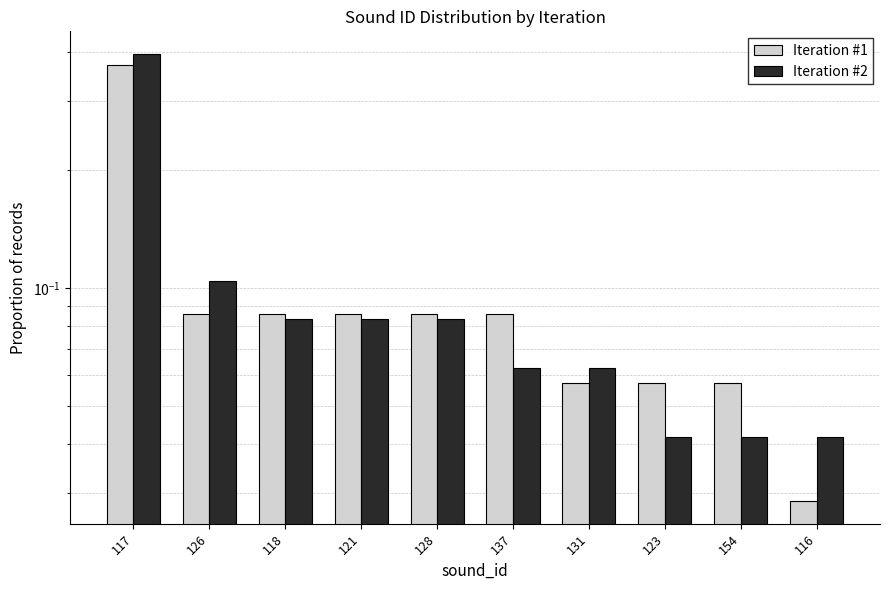

True or false: Iteration #2 has a value of 0.1 at 137.

True